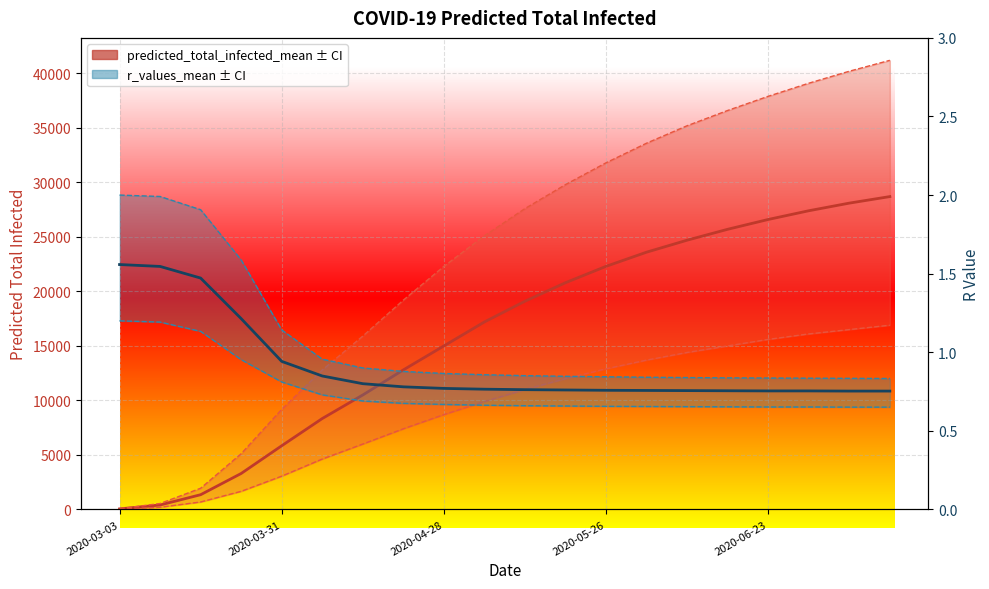

Is the value of r_values_mean at 6 greater than the value of predicted_total_infected_mean at 2020-03-31?

No